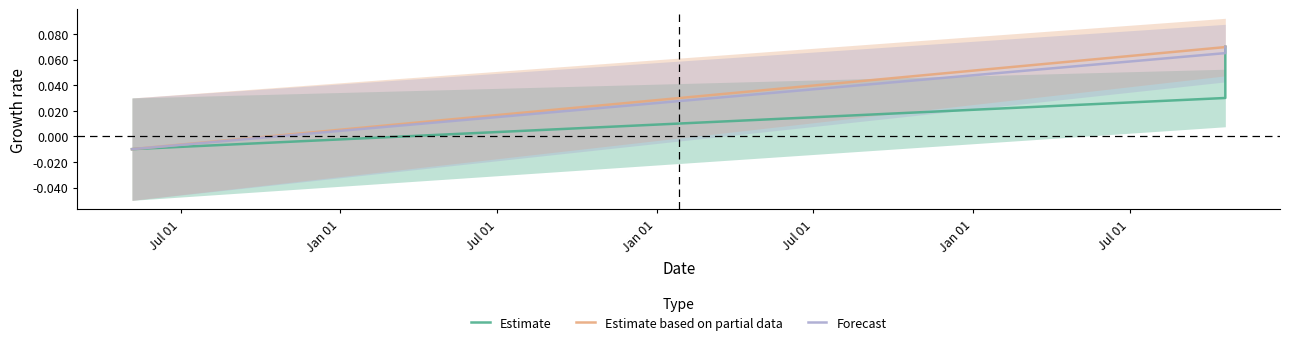

True or false: Estimate based on partial data has a value of 0.1 at Jul 01.

False